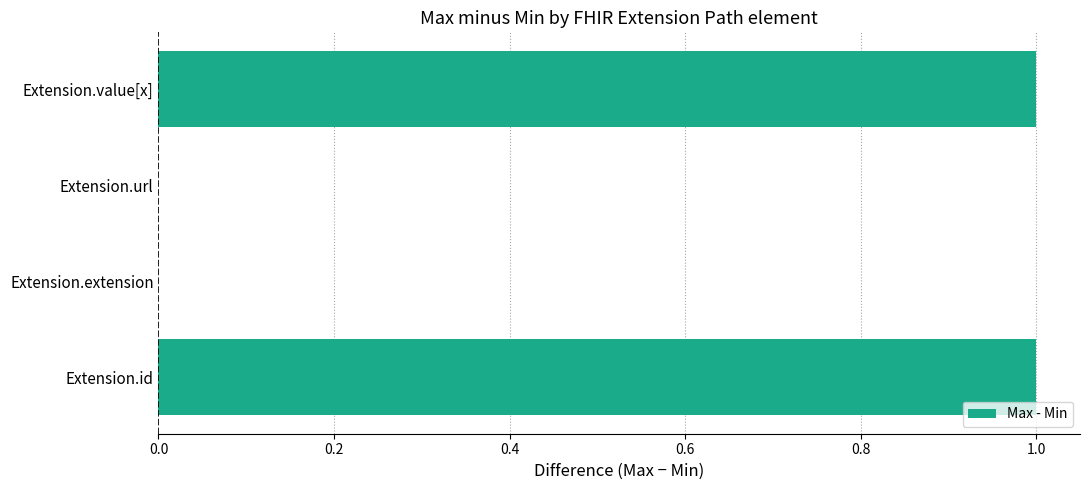

What is the change in value from Extension.url to Extension.value[x]?

+1